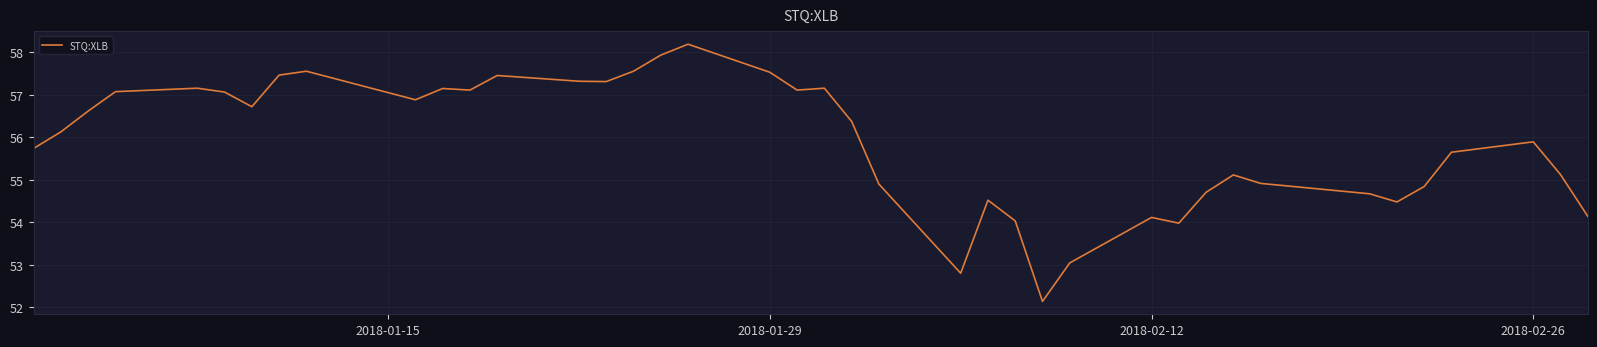

What is the difference between the maximum and minimum values?

6.1